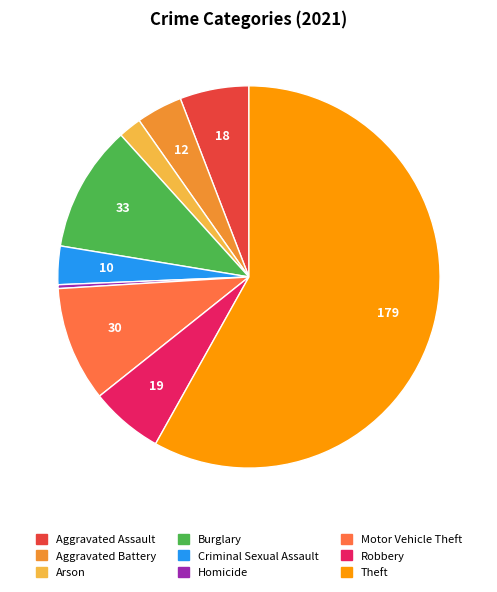

Does Theft account for over 50% of the chart?

Yes